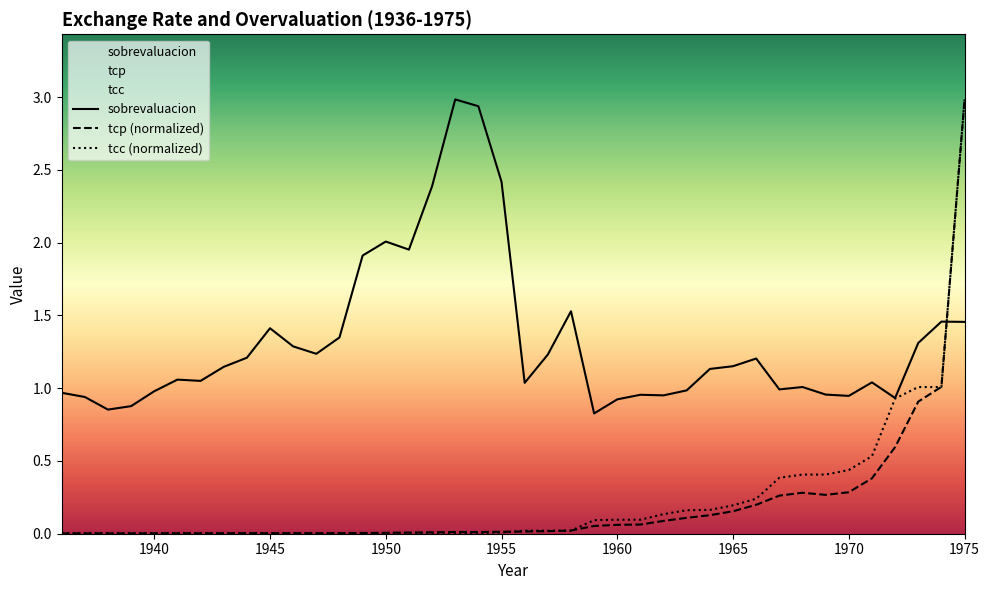

After their last crossing, which series has the higher values: tcp (normalized) or sobrevaluacion?

tcp (normalized)